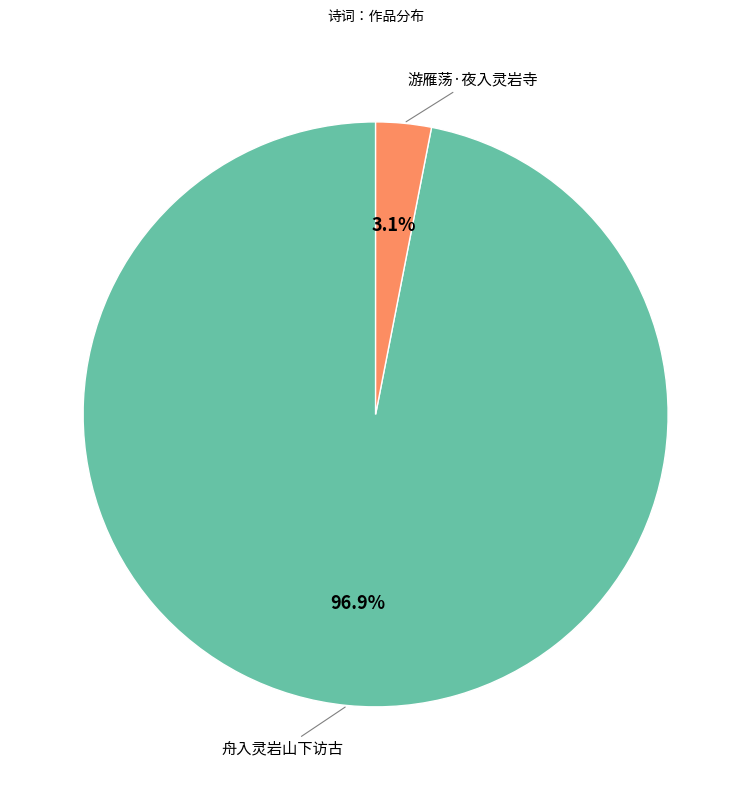

Is there any slice that represents more than half of the pie?

Yes